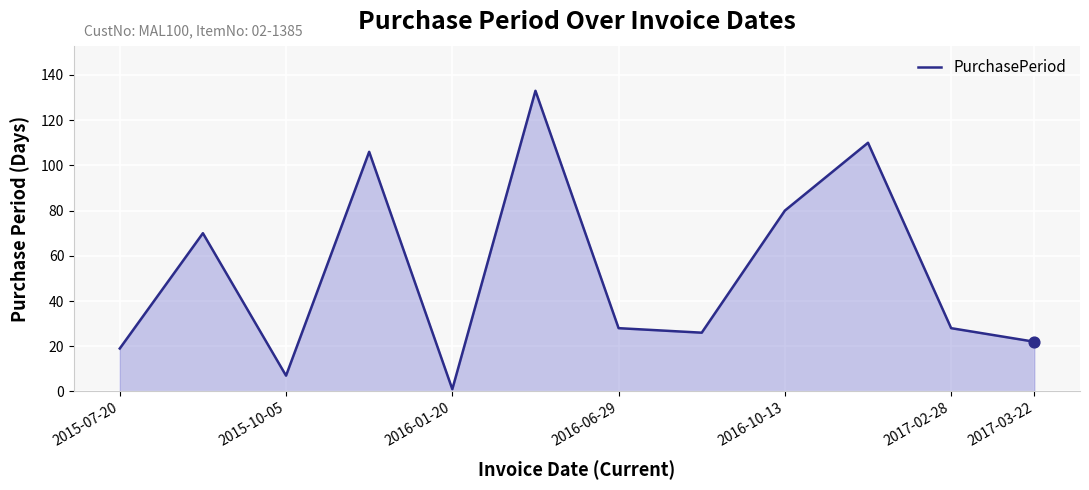

What is the difference between the maximum and minimum values?

132